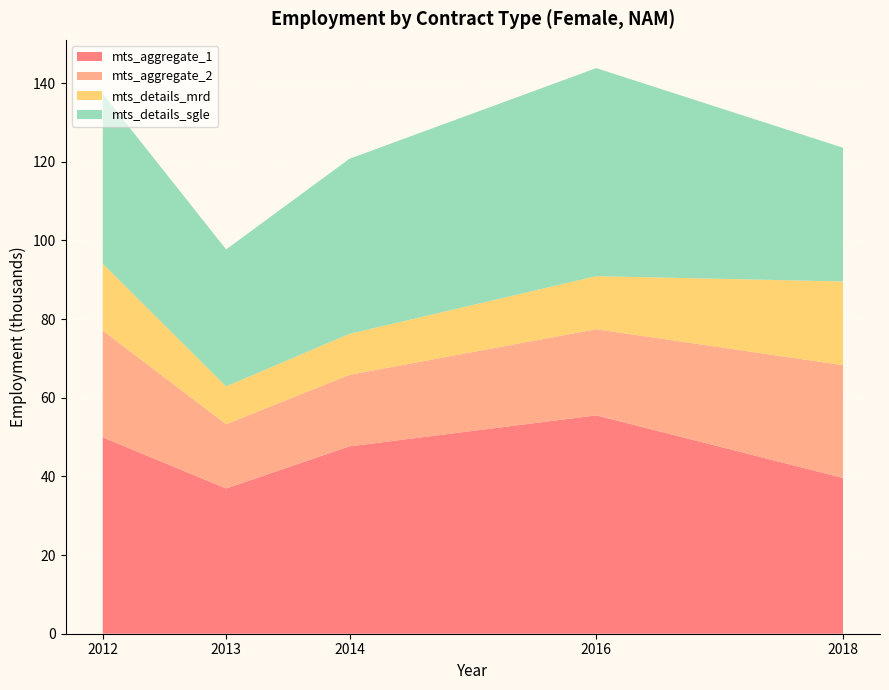

Reading left to right, transcribe all the data shown in this chart.

mts_aggregate_1: 49.9	36.9	47.6	55.5	39.6
mts_aggregate_2: 27.1	16.3	18.2	21.9	28.7
mts_details_mrd: 17.0	9.6	10.4	13.5	21.3
mts_details_sgle: 43.2	34.8	44.5	52.9	34.0